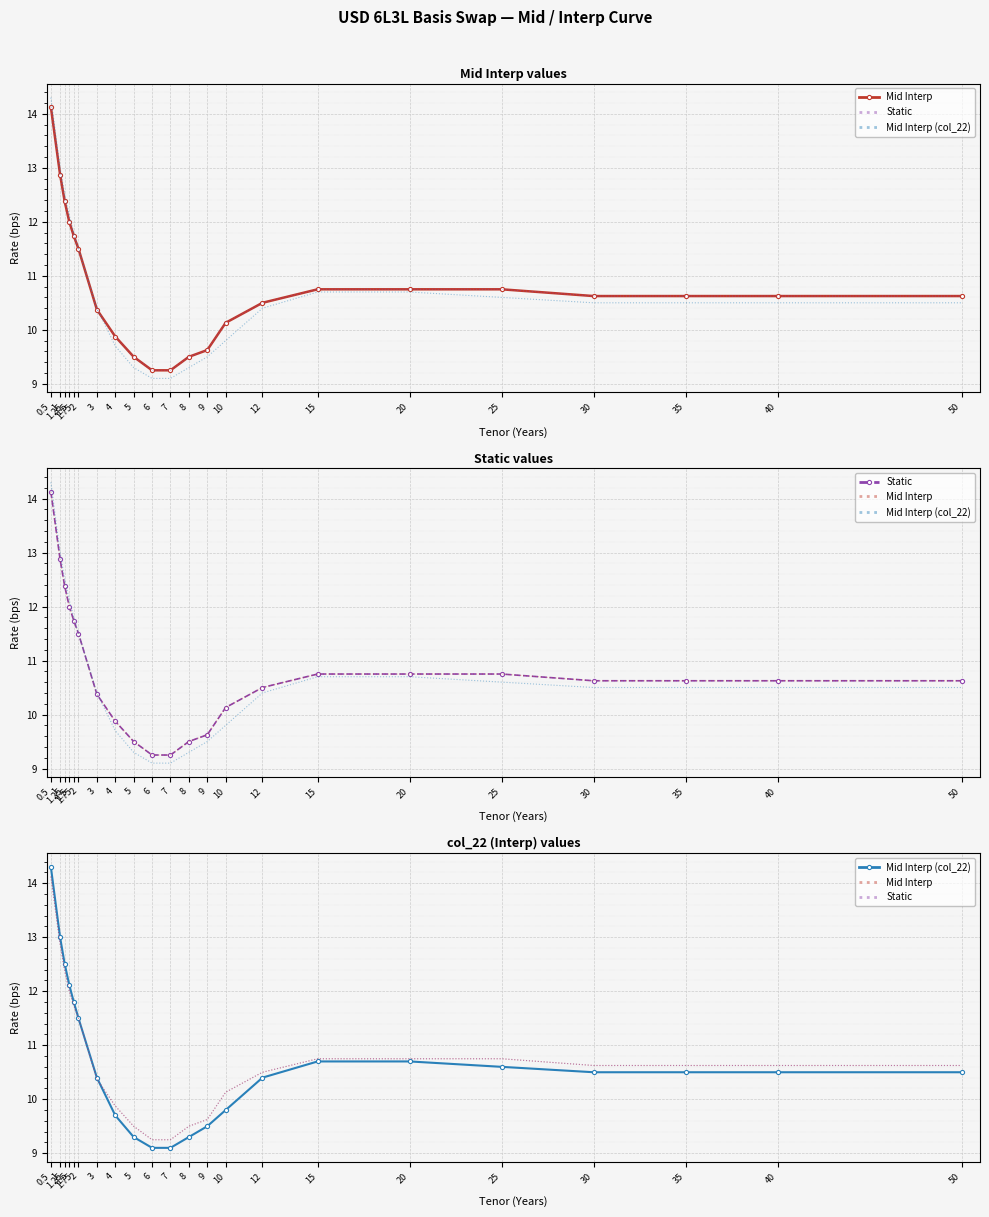

At which category is the sum across all series the highest?

0.5